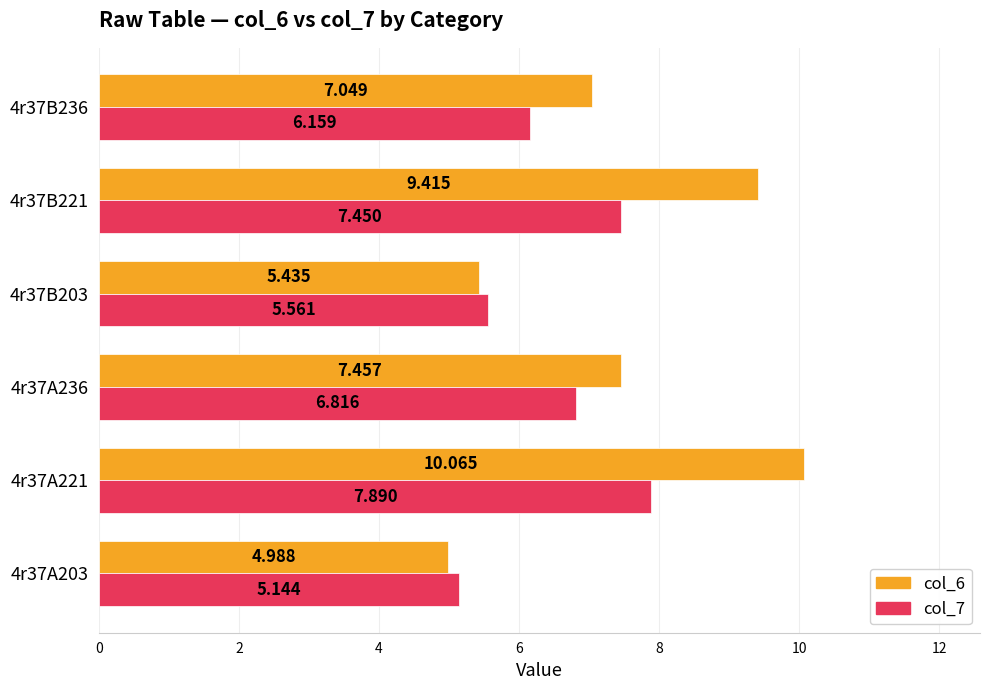

Which series has the largest range (max minus min)?

col_6